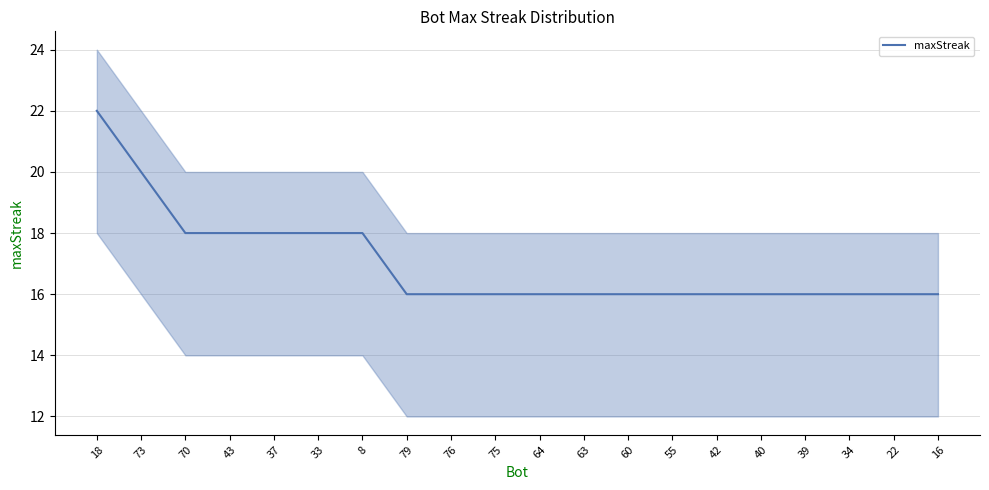

Which category has the lowest value across all series?

79